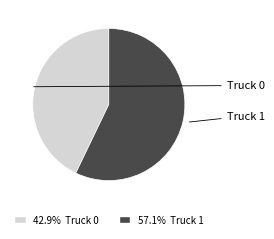

Does any single category account for the majority?

Yes